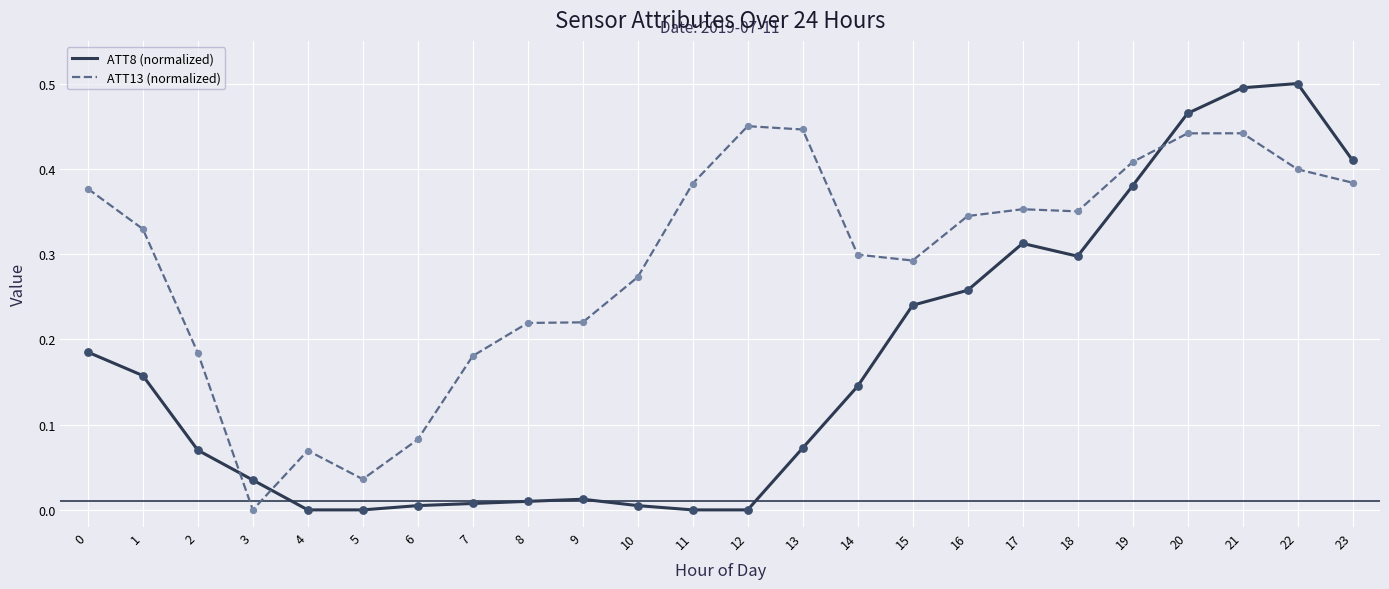

Which series has the widest spread of values?

ATT8 (normalized)